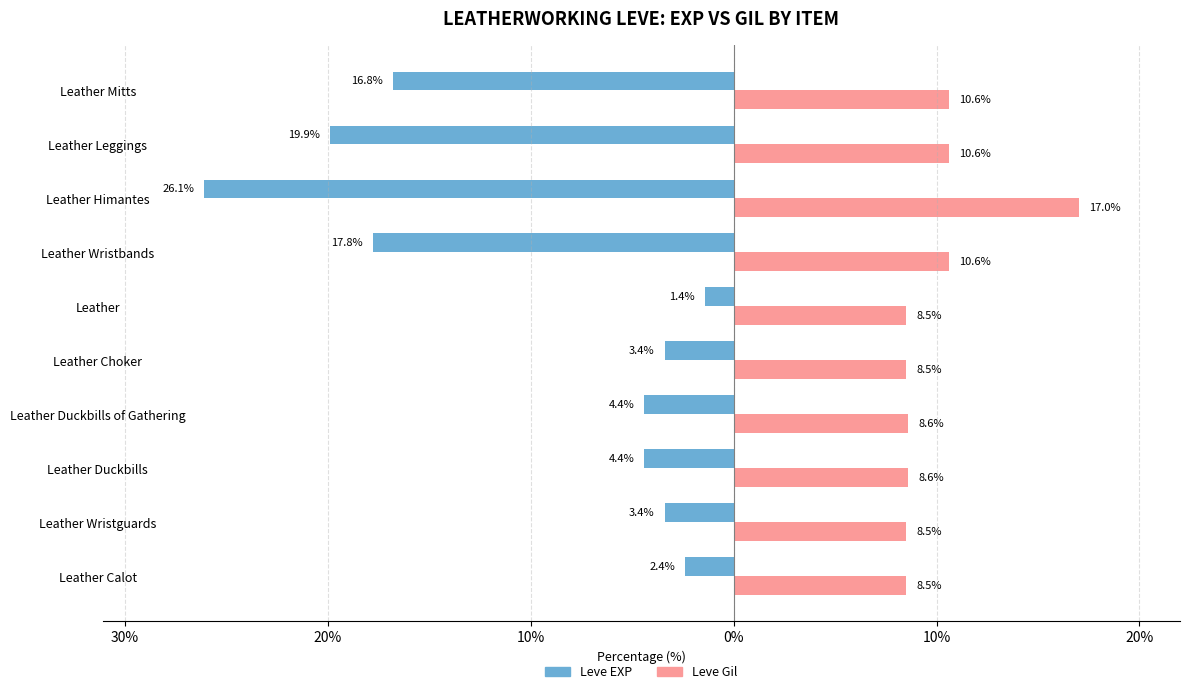

What is the maximum value for Leve Gil?

17.0